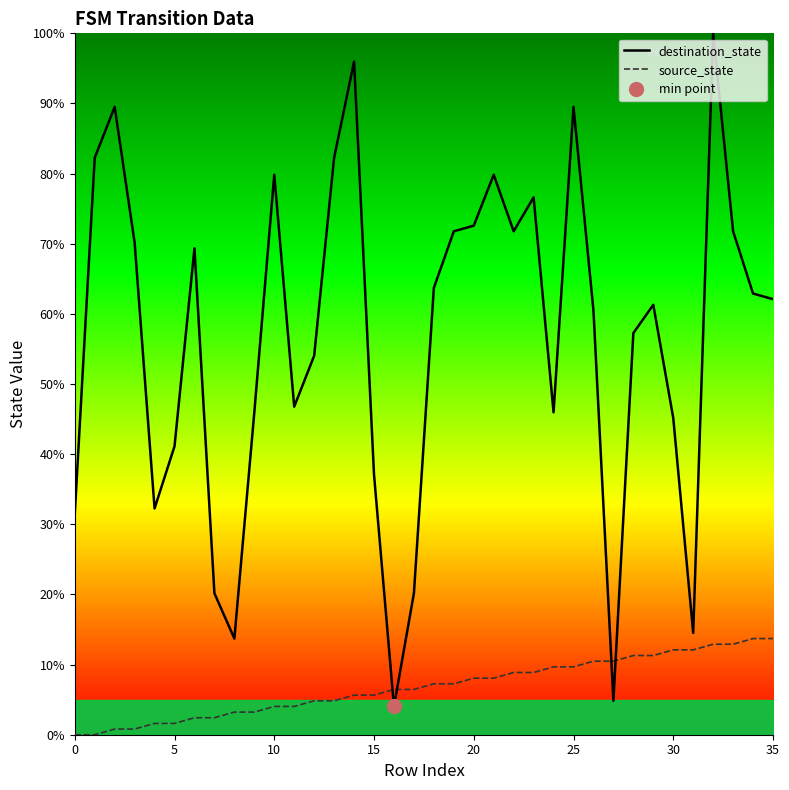

Reading right to left, list all the values displayed in this chart.

destination_state: 62.1	62.9	71.8	100.0	14.5	45.2	61.3	57.3	4.8	60.5	89.5	46.0	76.6	71.8	79.8	72.6	71.8	63.7	20.2	4.0	37.1	96.0	82.3	54.0	46.8	79.8	46.0	13.7	20.2	69.4	41.1	32.3	70.2	89.5	82.3	31.5
source_state: 13.7	13.7	12.9	12.9	12.1	12.1	11.3	11.3	10.5	10.5	9.7	9.7	8.9	8.9	8.1	8.1	7.3	7.3	6.5	6.5	5.6	5.6	4.8	4.8	4.0	4.0	3.2	3.2	2.4	2.4	1.6	1.6	0.8	0.8	0.0	0.0